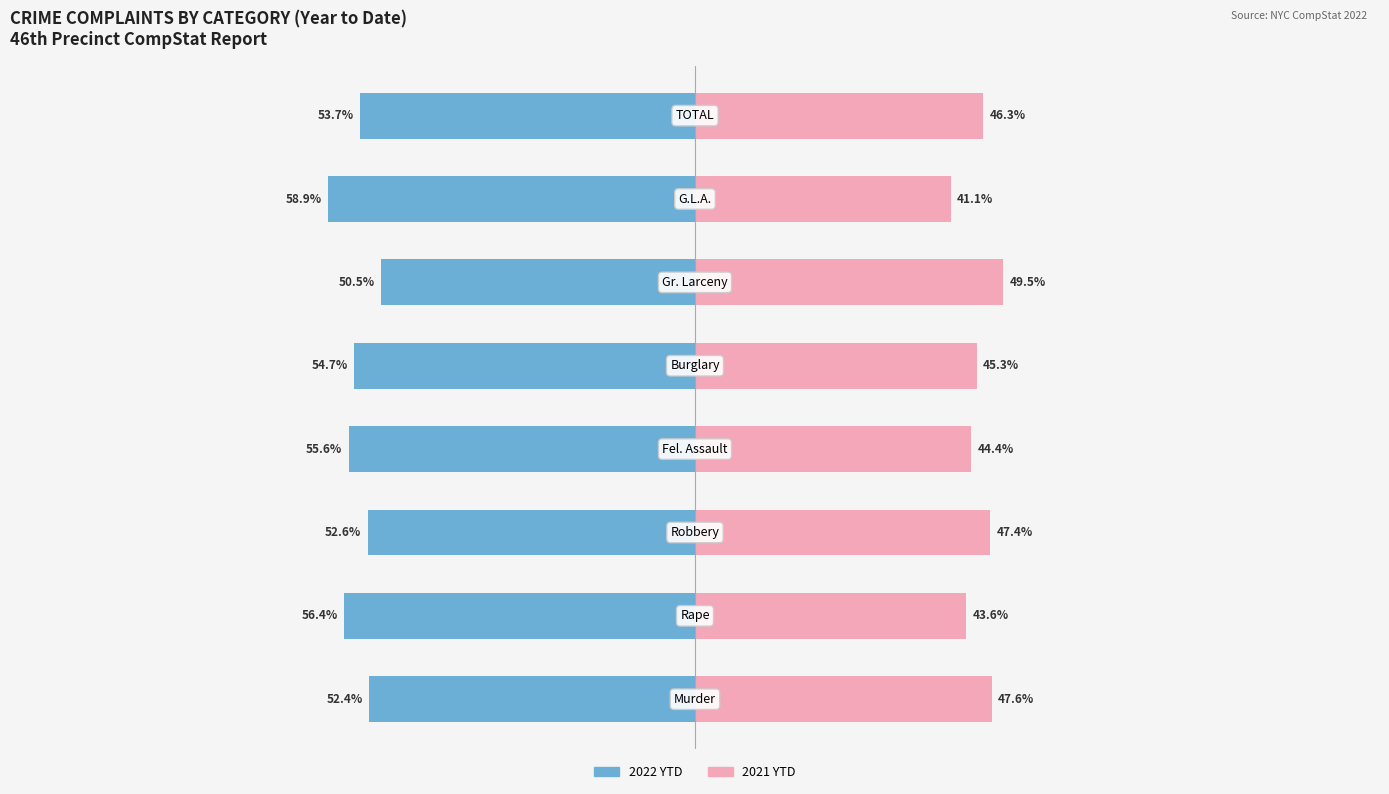

List the labels in order of 2021 YTD value, smallest first.

6, 1, 3, 4, 7, 2, 0, 5